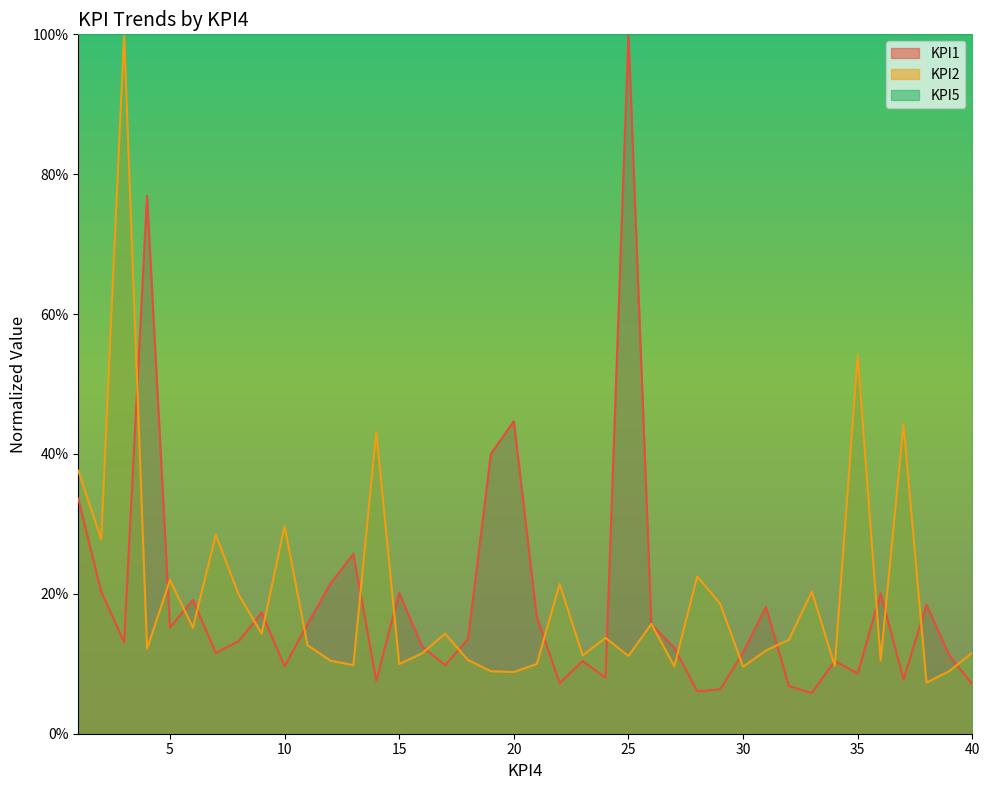

In KPI1, how many points are lower than both neighbors (excluding endpoints)?

12